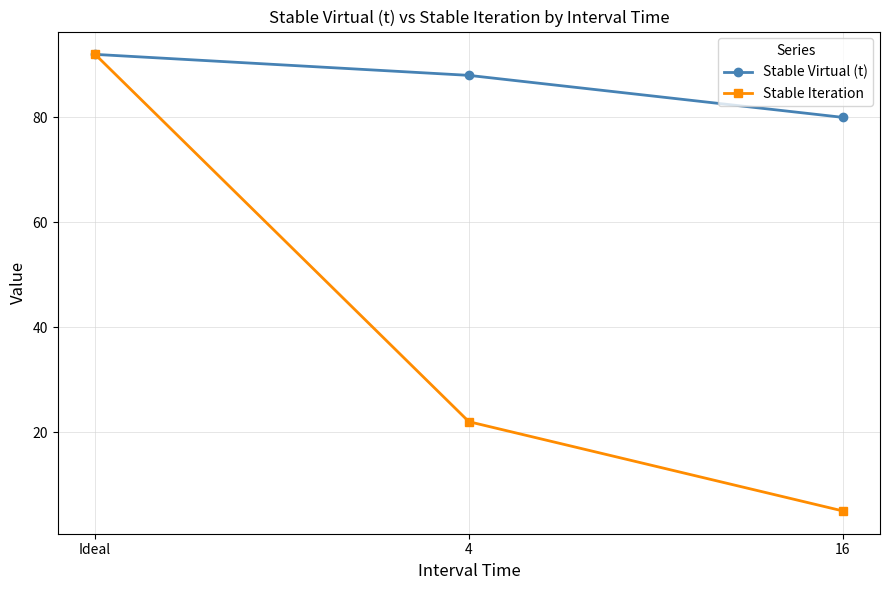

What is the value of the Stable Virtual (t) point at the 3rd from the left?

80